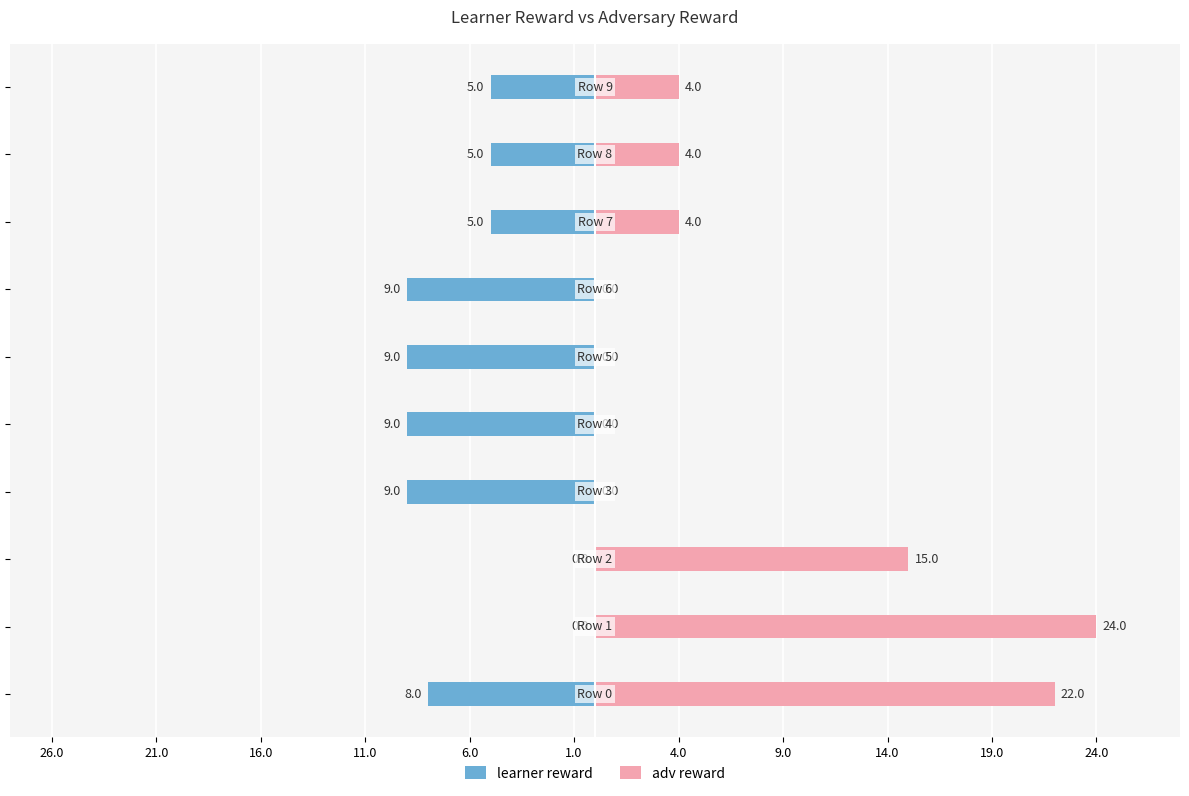

How many bars are there in each group?

2